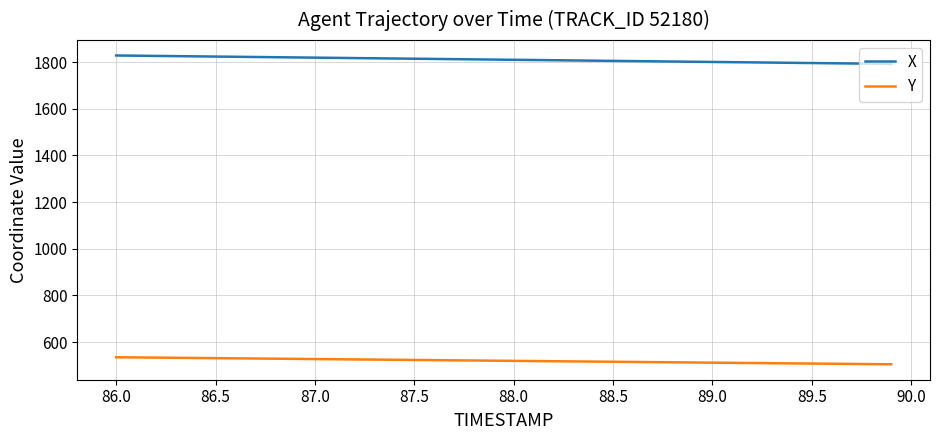

Which series has the largest total across all categories?

X